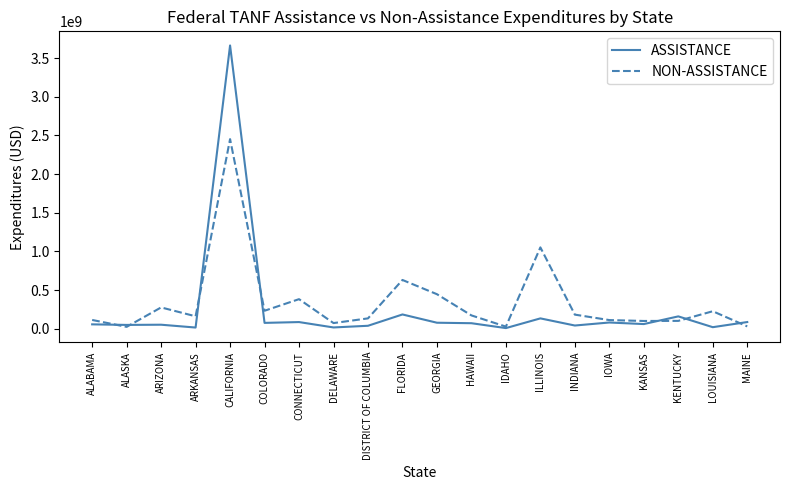

At which label is NON-ASSISTANCE closest to 1237694974?

ILLINOIS